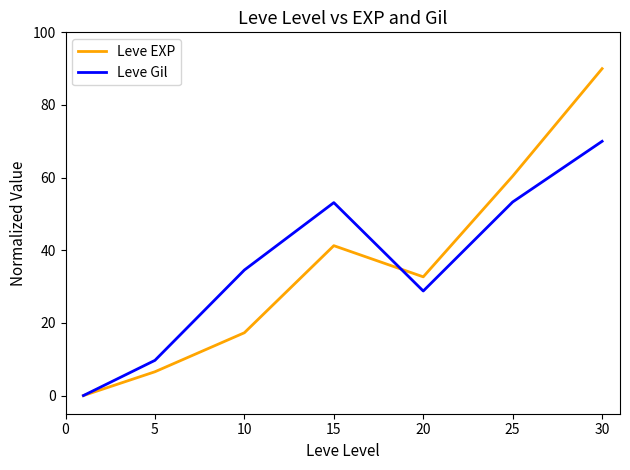

True or false: Leve Gil has more than 2 interior local peaks.

False